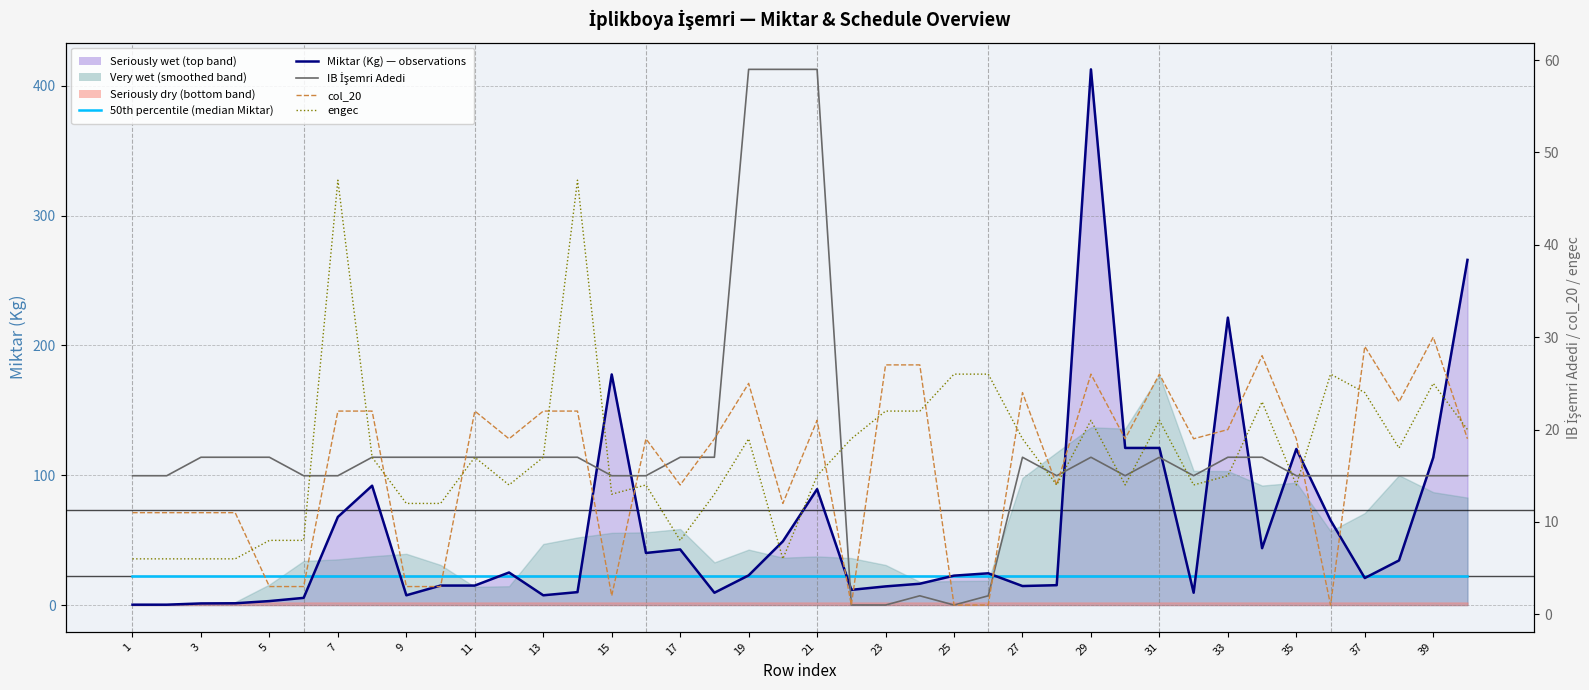

How many data points does each series have?

40